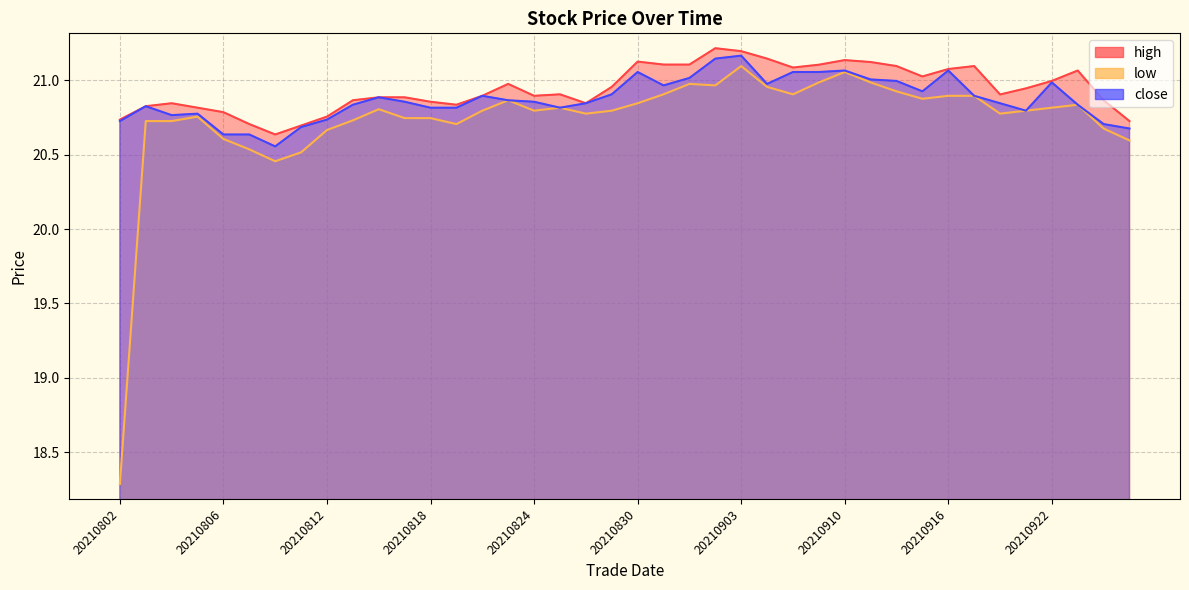

How many lines are shown in the chart?

3